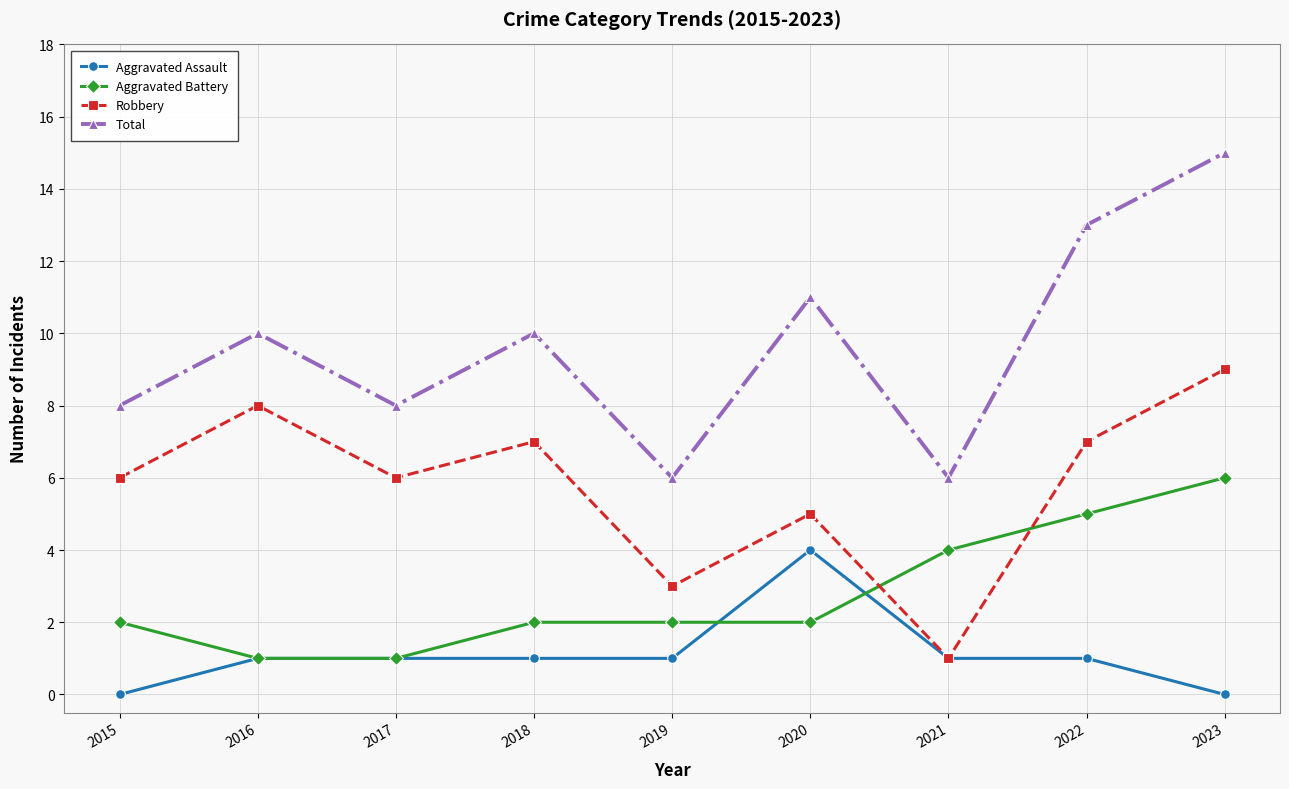

What is the difference between the maximum and minimum values in the Aggravated Battery series?

5